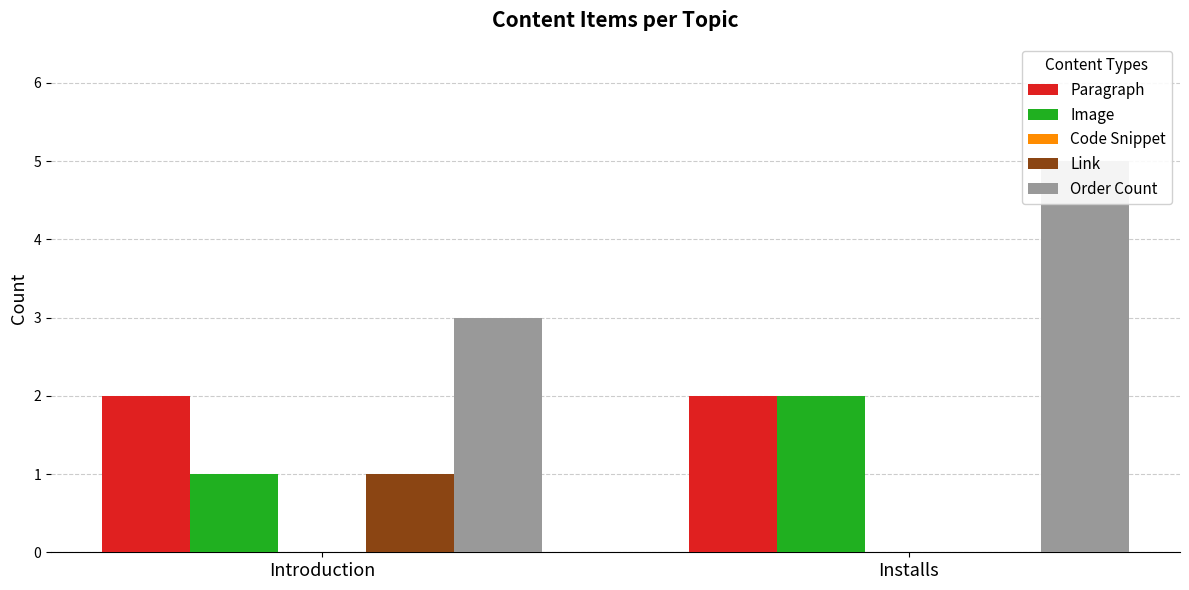

What are all the series names shown in the legend?

Paragraph, Image, Code Snippet, Link, Order Count